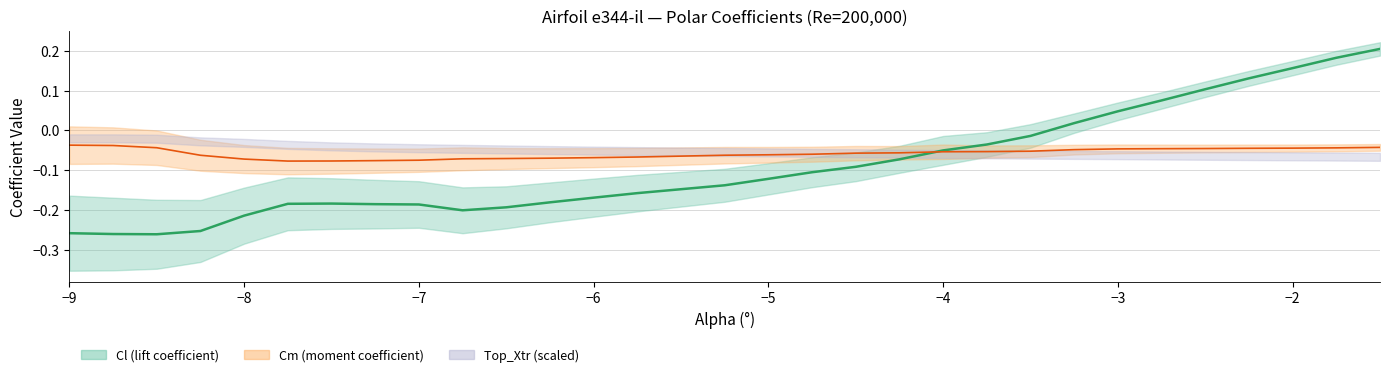

At which category does Cl reach its first local valley?

-8.5